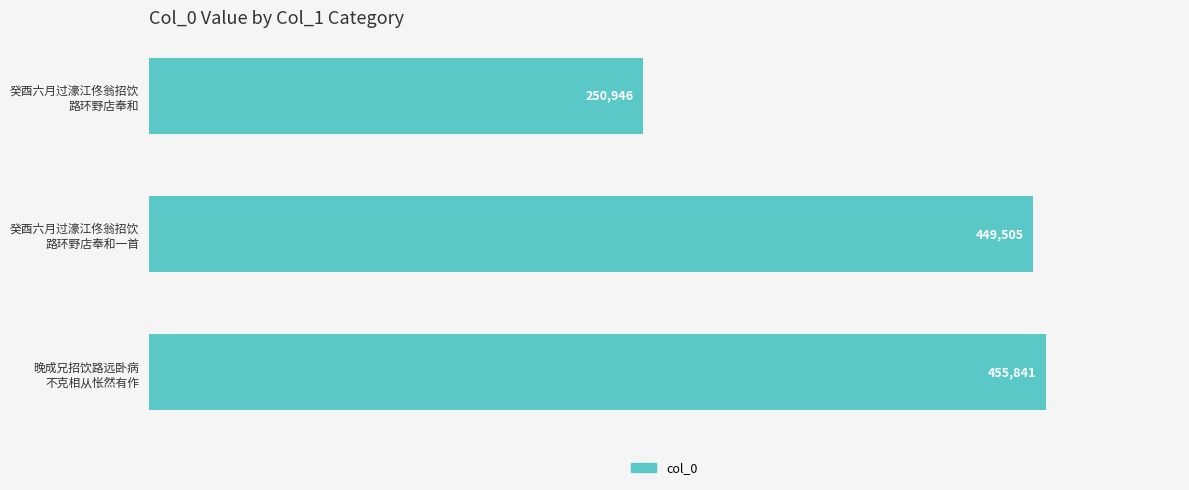

Rank the categories by value from highest to lowest.

晚成兄招饮路远卧病
不克相从怅然有作, 癸酉六月过濠江佟翁招饮
路环野店奉和一首, 癸酉六月过濠江佟翁招饮
路环野店奉和